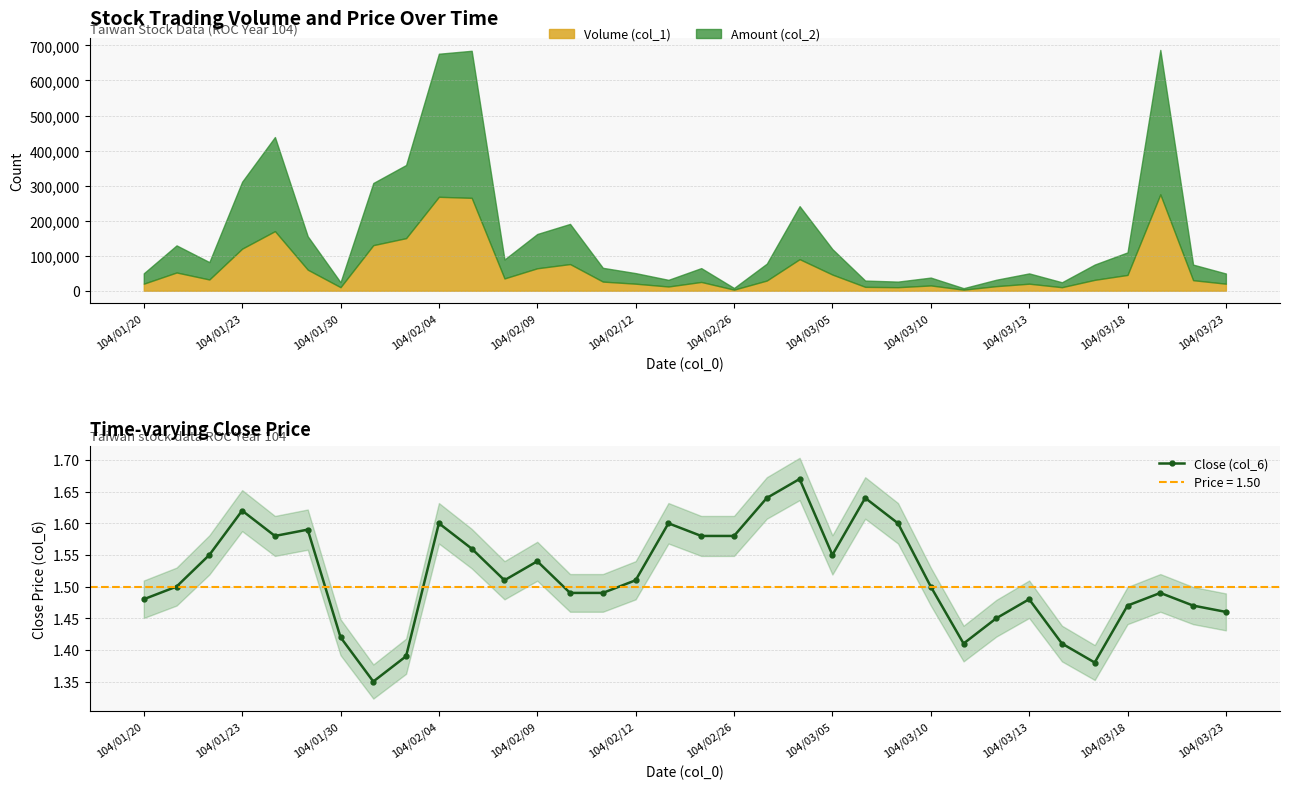

True or false: the data shows 0.5 at 13.

False